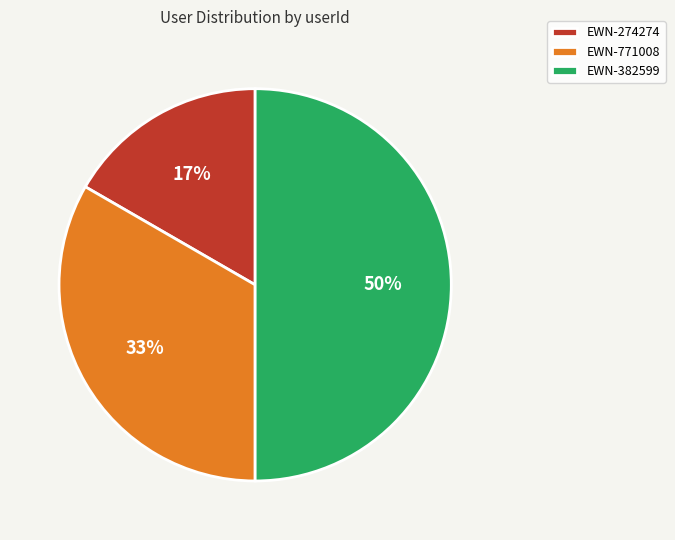

Which category has the smallest portion of the pie?

EWN-274274